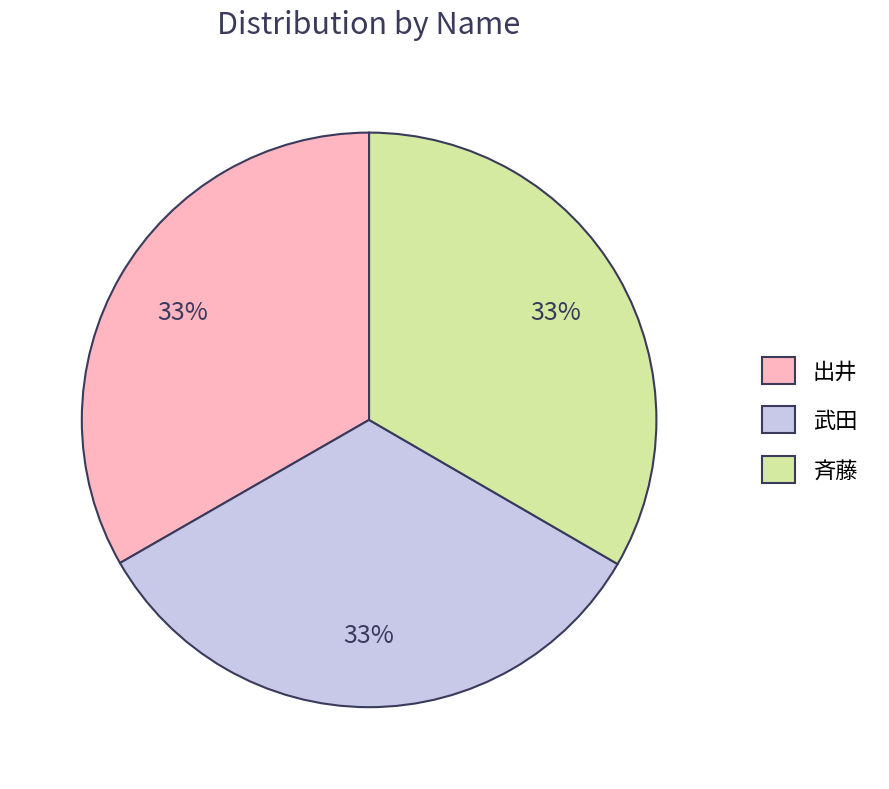

Is 出井 the majority of the pie?

No